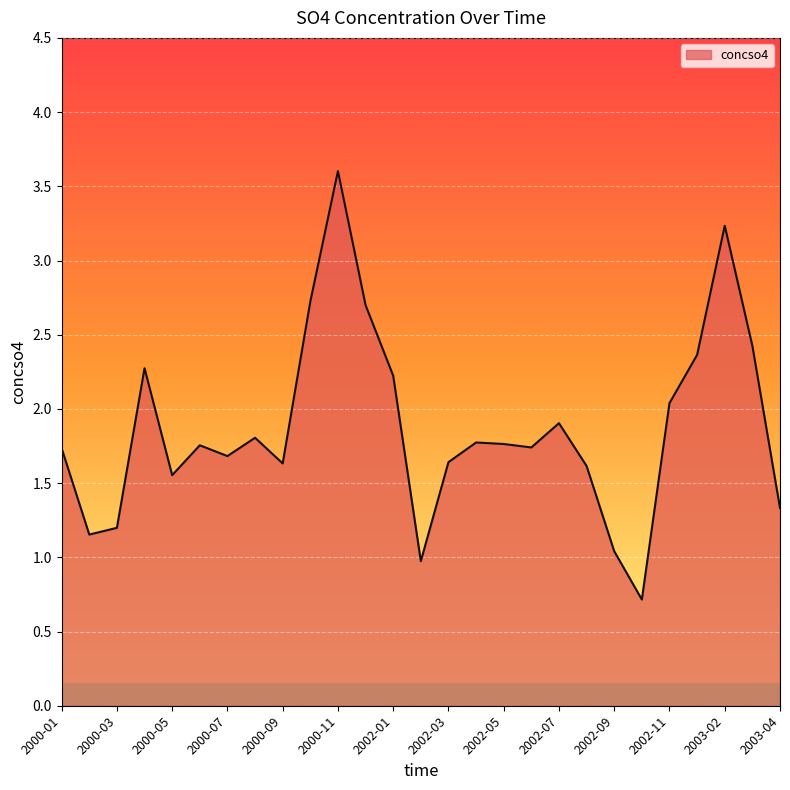

What is the difference between the maximum and minimum values?

2.9